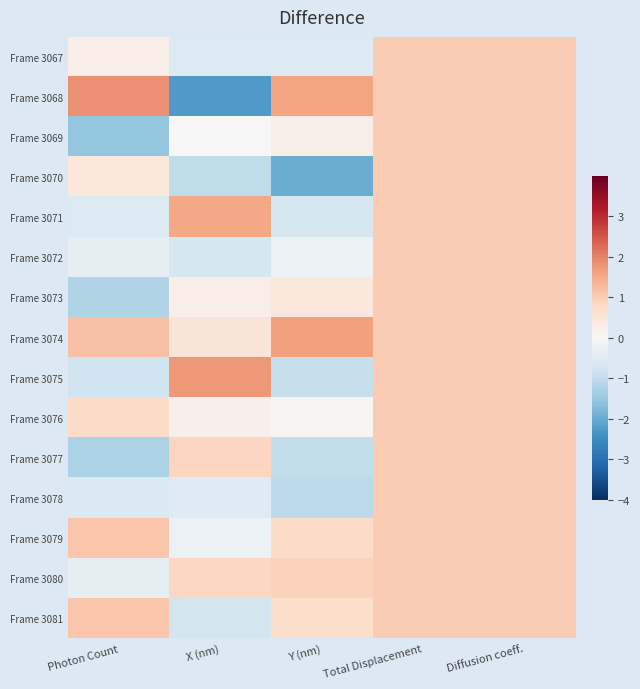

How many series are shown in this chart?

15